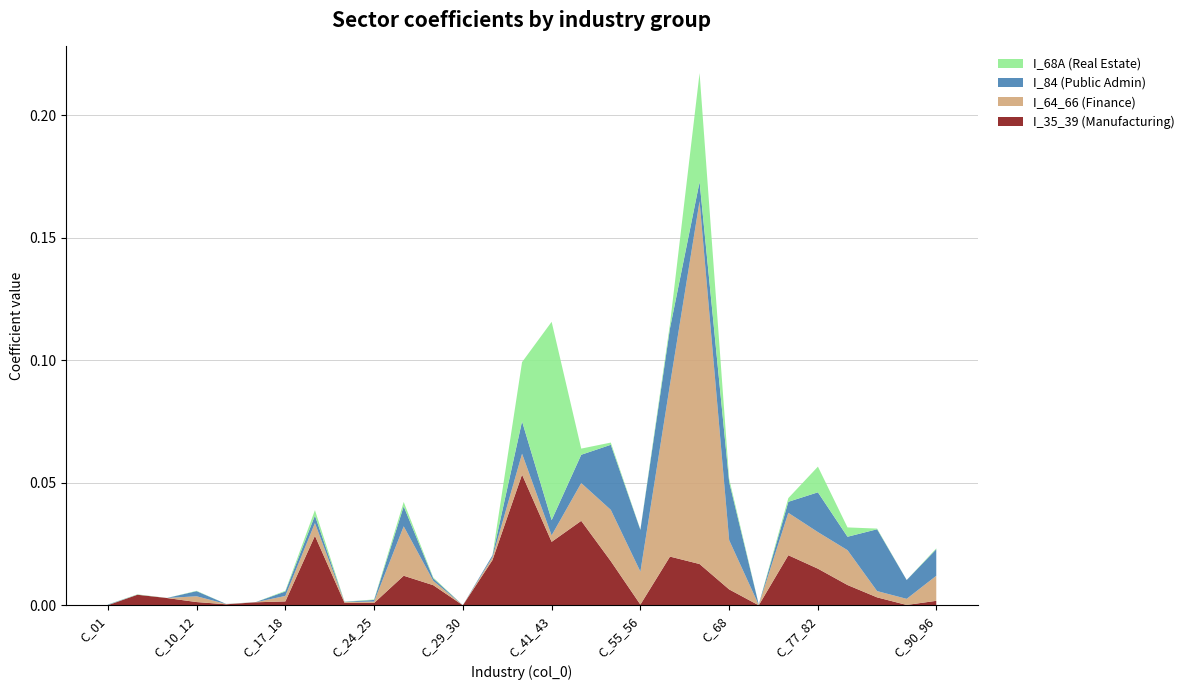

Reading left to right, transcribe all the data shown in this chart.

I_35_39: 0.0	0.0	0.0	0.0	0.0	0.0	0.0	0.0	0.0	0.0	0.0	0.0	0.0	0.0	0.1	0.0	0.0	0.0	0.0	0.0	0.0	0.0	0.0	0.0	0.0	0.0	0.0	0.0	0.0
I_64_66: 0.0	0.0	0.0	0.0	0.0	0.0	0.0	0.0	0.0	0.0	0.0	0.0	0.0	0.0	0.0	0.0	0.0	0.0	0.0	0.1	0.1	0.0	0.0	0.0	0.0	0.0	0.0	0.0	0.0
I_84: 0.0	0.0	0.0	0.0	0.0	0.0	0.0	0.0	0.0	0.0	0.0	0.0	0.0	0.0	0.0	0.0	0.0	0.0	0.0	0.0	0.0	0.0	0.0	0.0	0.0	0.0	0.0	0.0	0.0
I_68A: 0.0	0.0	0.0	0.0	0.0	0.0	0.0	0.0	0.0	0.0	0.0	0.0	0.0	0.0	0.0	0.1	0.0	0.0	0.0	0.0	0.0	0.0	0.0	0.0	0.0	0.0	0.0	0.0	0.0